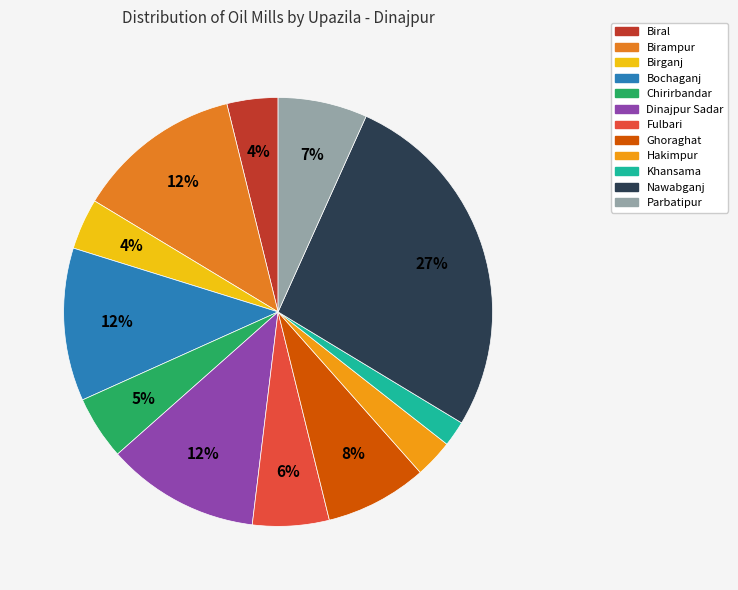

What percentage is NOT represented by Birampur?

87.5%